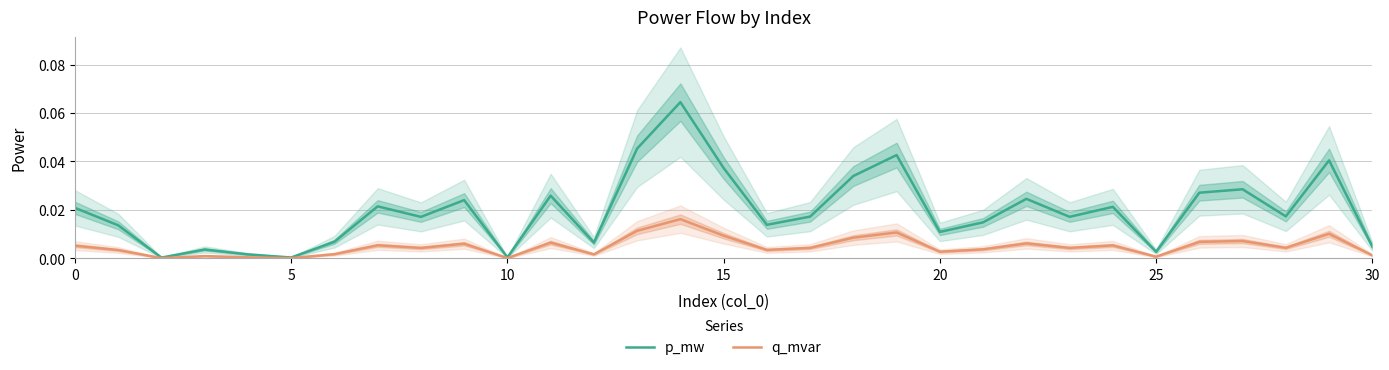

What are all the series names shown in the legend?

p_mw, q_mvar